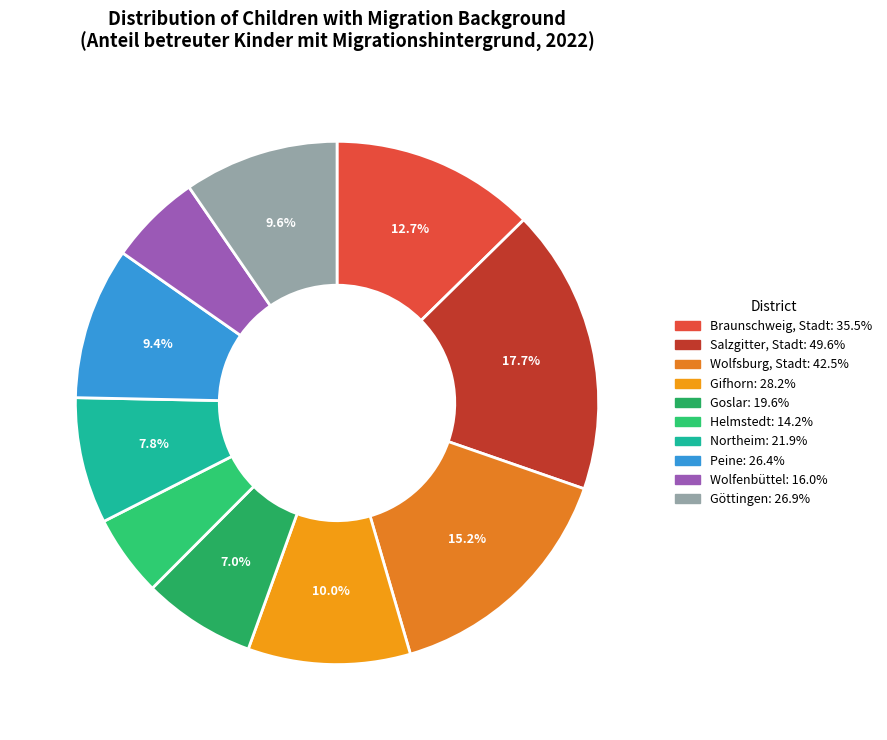

How many segments does this pie chart have?

10